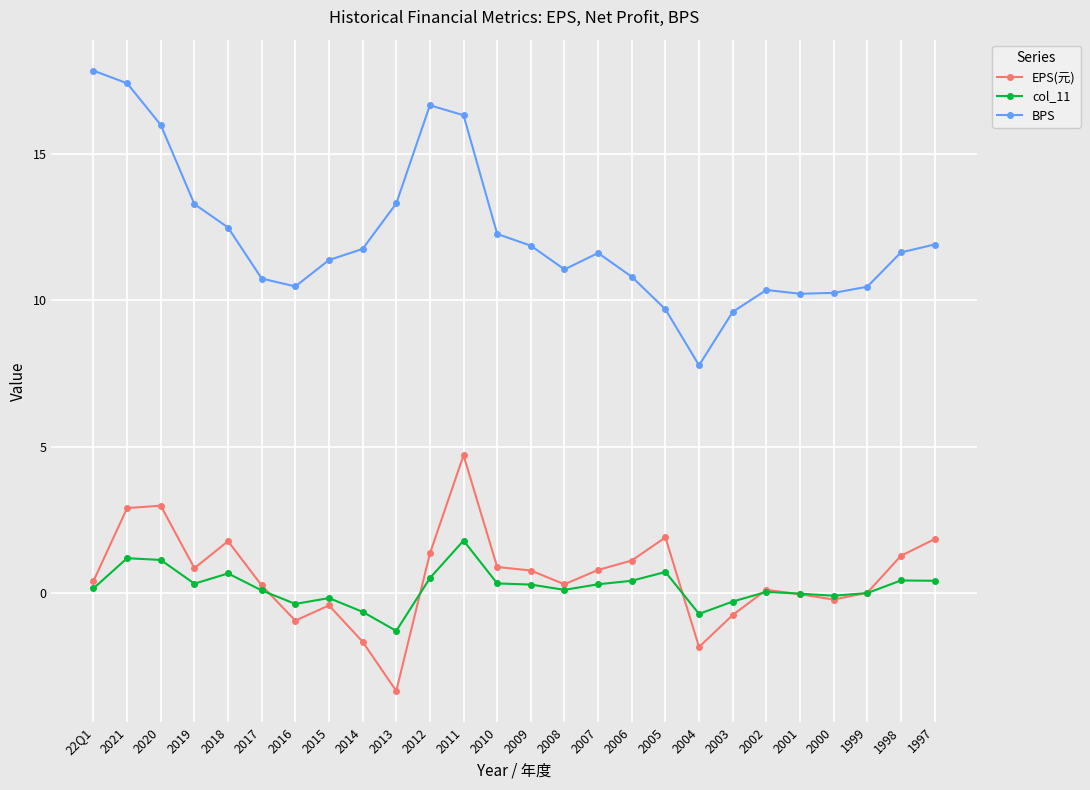

True or false: col_11 has a value of -1.3 at 2013.

True